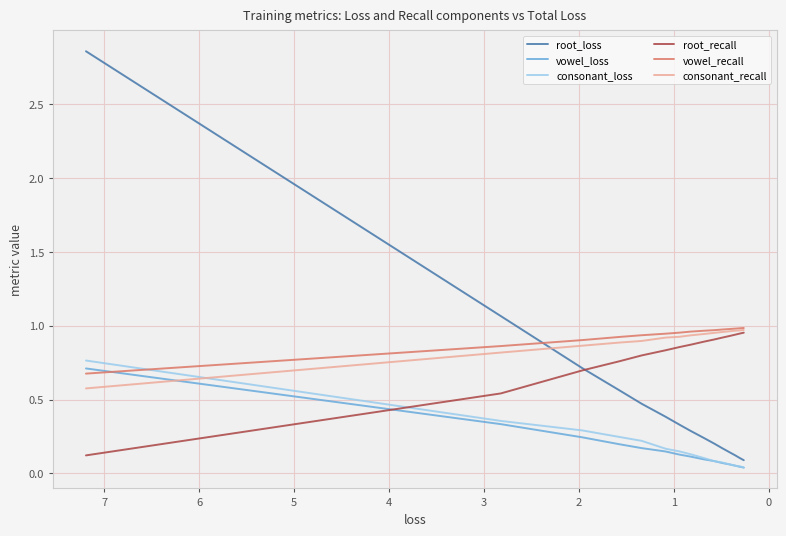

The vowel_loss series shows 1.2 at −1. True or false?

False